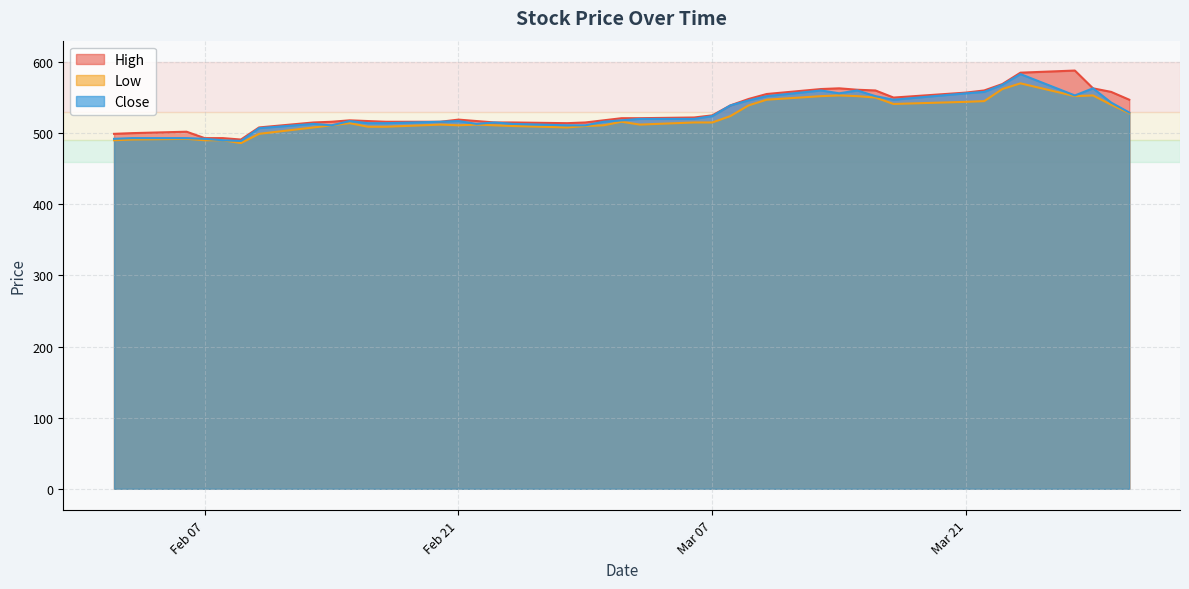

True or false: Low and Close cross at least once.

False